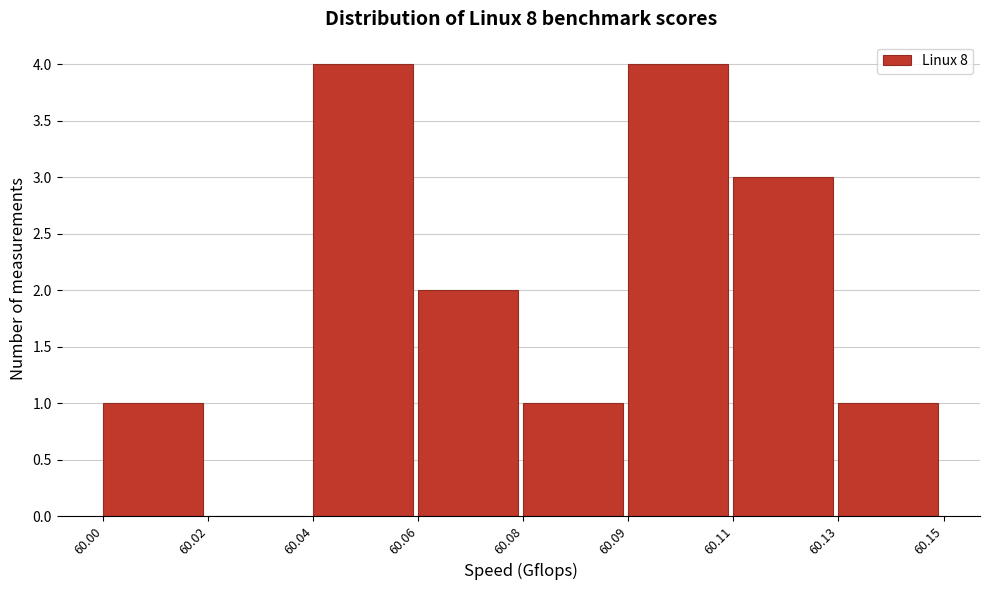

Reading right to left, extract all data points from this chart.

60.13=1	60.11=3	60.09=4	60.08=1	60.06=2	60.04=4	60.02=0	60.00=1